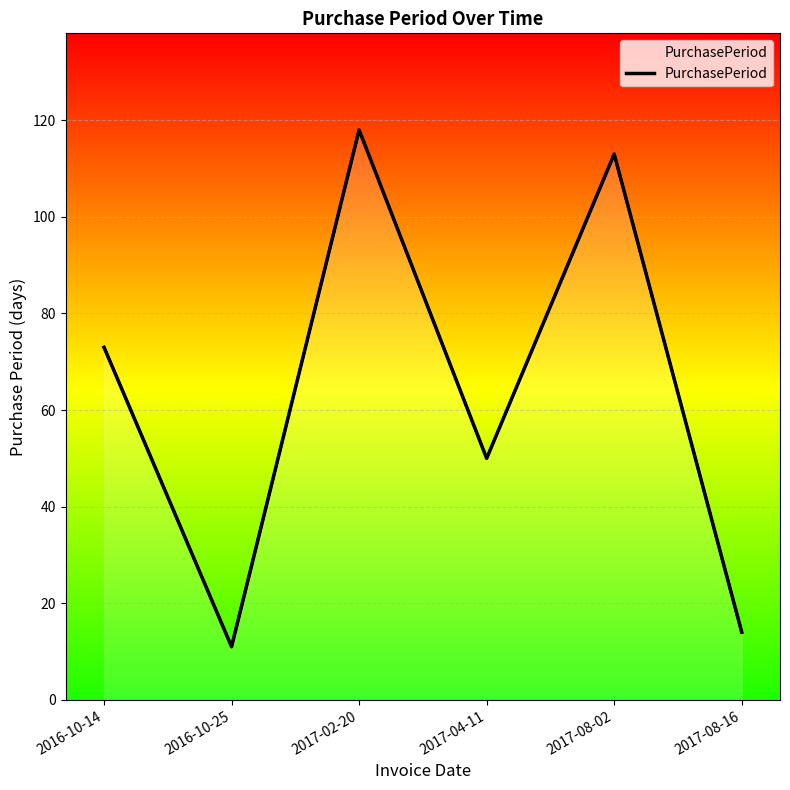

What is the label of the 3rd point from the right?

2017-04-11